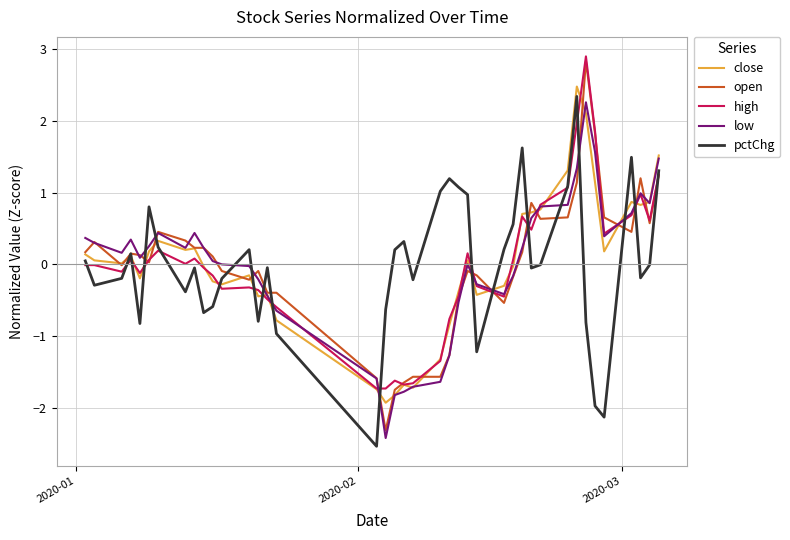

Which series has the largest range (max minus min)?

open